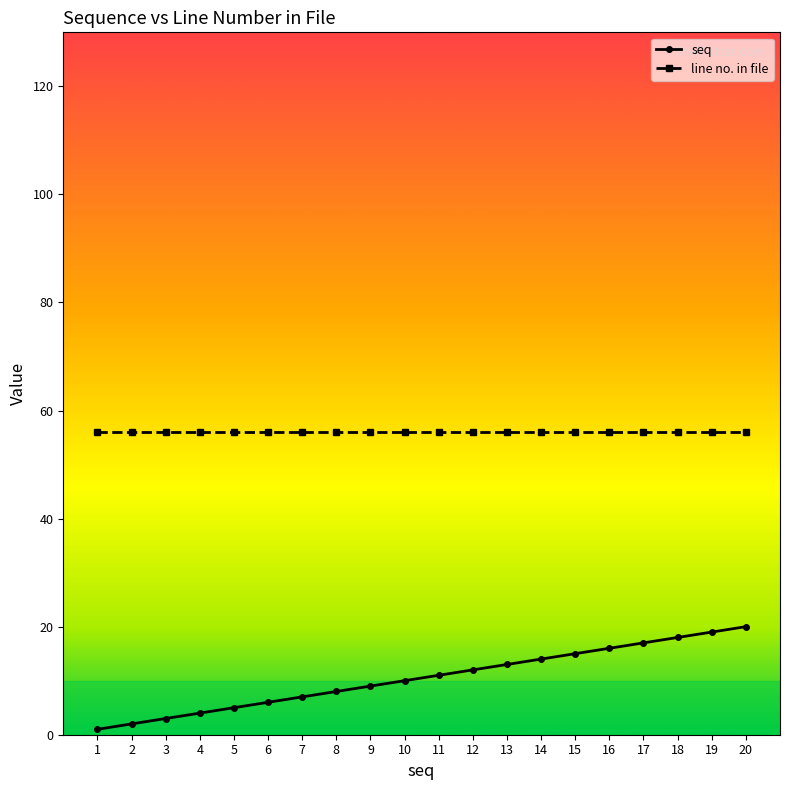

True or false: seq and line no. in file intersect in this chart.

False